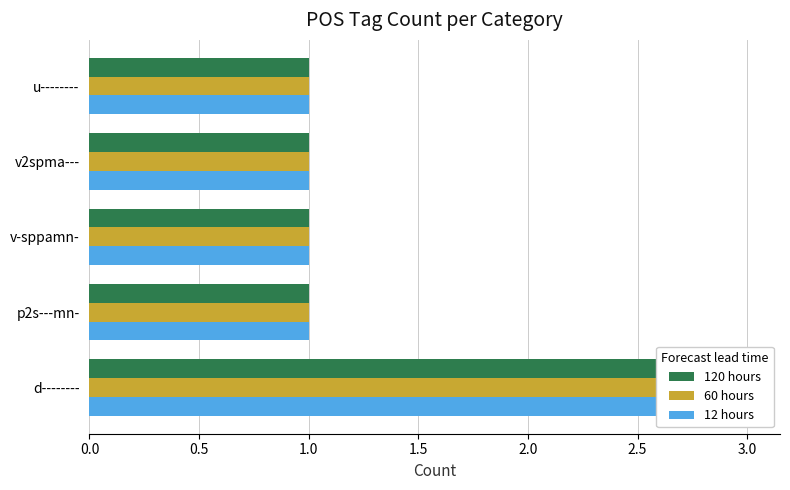

Are the bars horizontal?

Yes